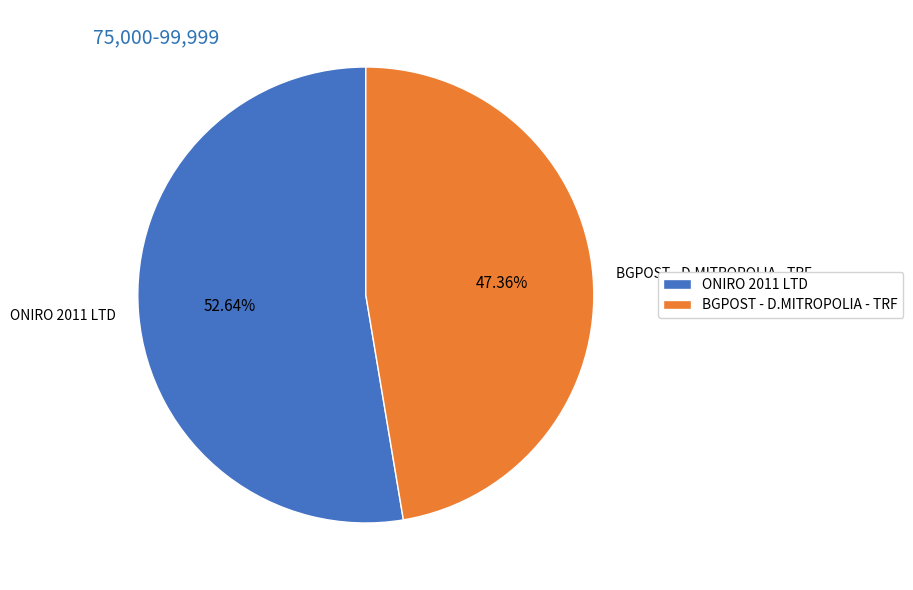

How much of the chart is everything except BGPOST - D.MITROPOLIA - TRF?

52.6%